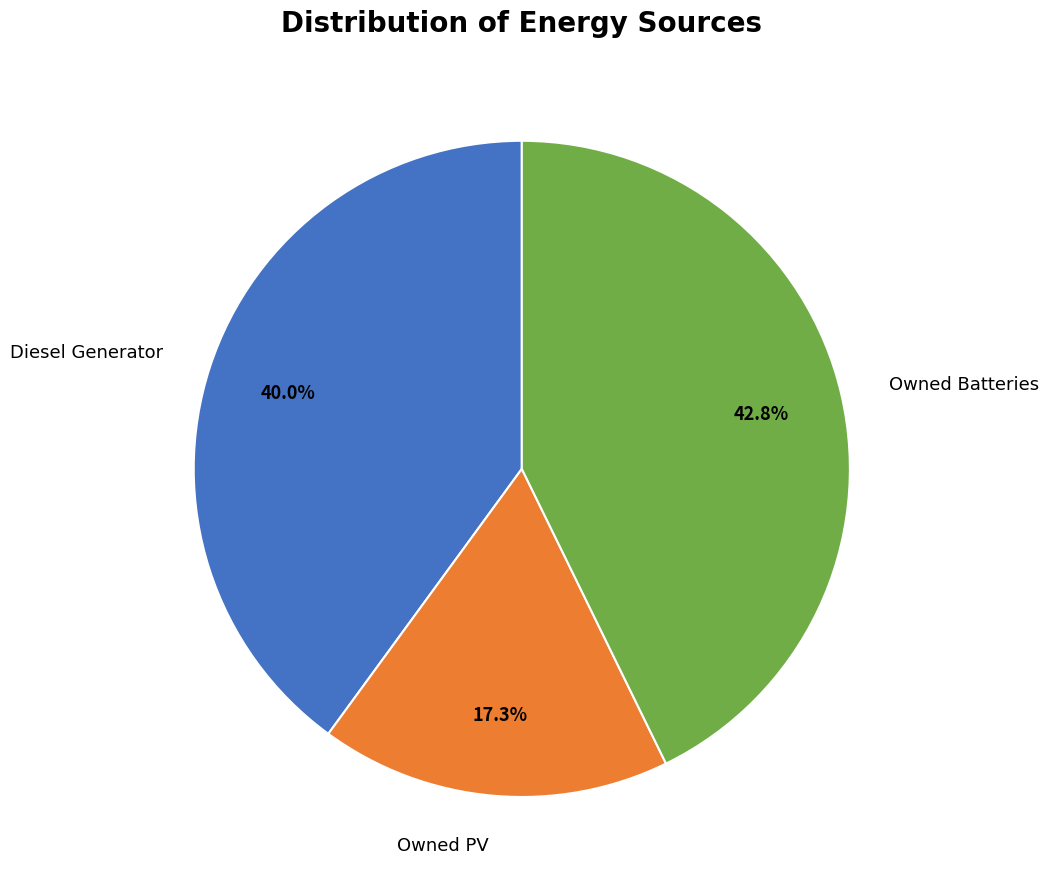

Is there a majority slice in this chart?

No